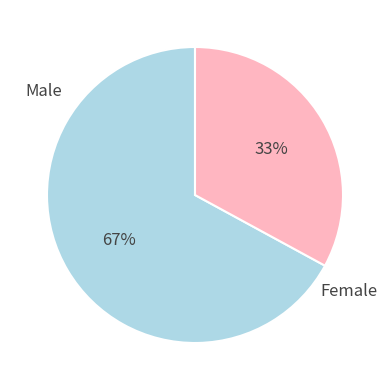

Count the number of slices in the pie.

2